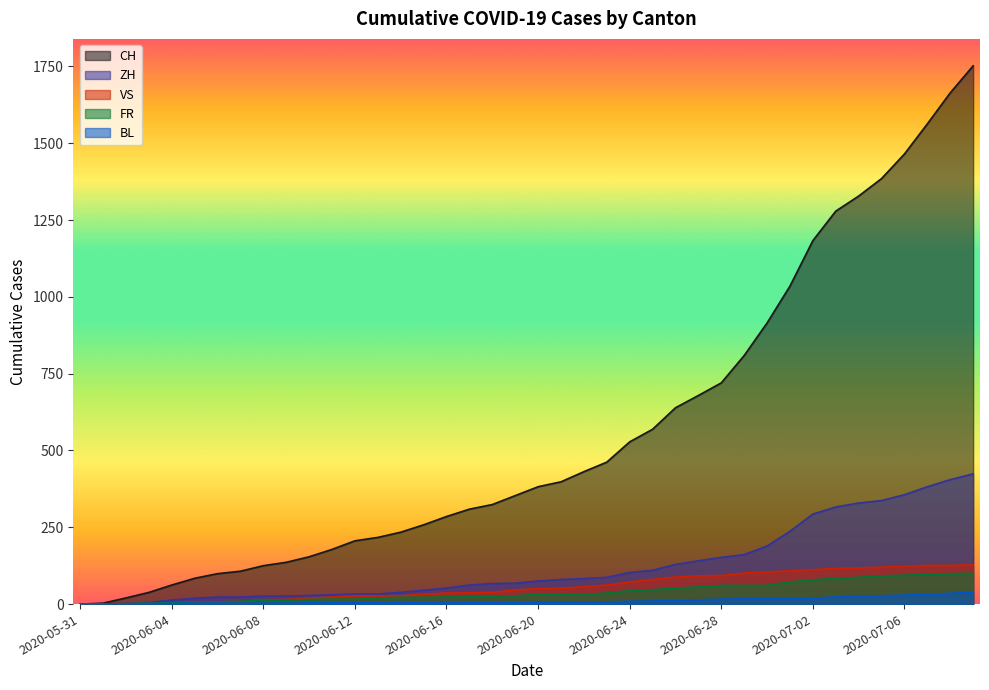

Rank the categories by VS value from lowest to highest.

2020-05-31, 2020-06-01, 2020-06-02, 2020-06-03, 2020-06-04, 2020-06-05, 2020-06-06, 2020-06-07, 2020-06-08, 2020-06-09, 2020-06-10, 2020-06-11, 2020-06-12, 2020-06-13, 2020-06-14, 2020-06-15, 2020-06-16, 2020-06-17, 2020-06-18, 2020-06-19, 2020-06-20, 2020-06-21, 2020-06-22, 2020-06-23, 2020-06-24, 2020-06-25, 2020-06-26, 2020-06-27, 2020-06-28, 2020-06-29, 2020-06-30, 2020-07-01, 2020-07-02, 2020-07-03, 2020-07-04, 2020-07-05, 2020-07-06, 2020-07-07, 2020-07-08, 2020-07-09